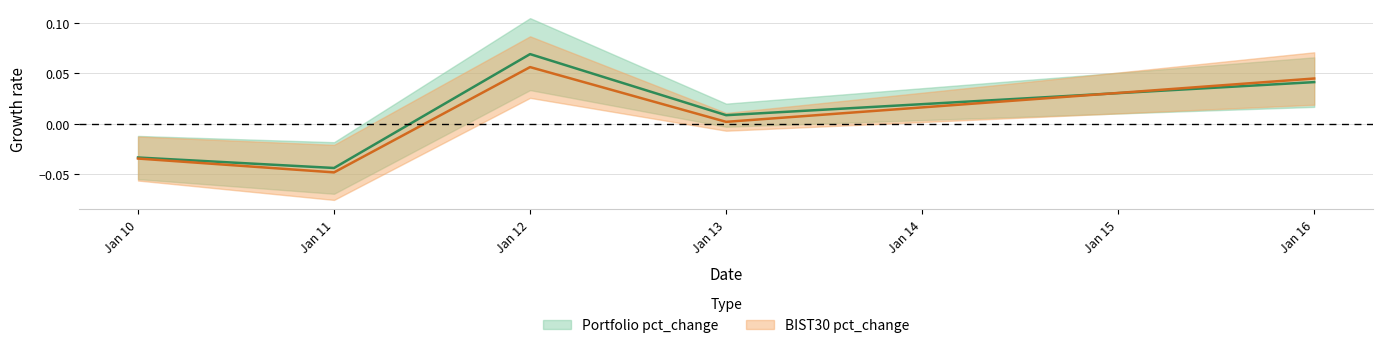

True or false: BIST30 pct_change has a value of 0.0 at Jan 13.

False